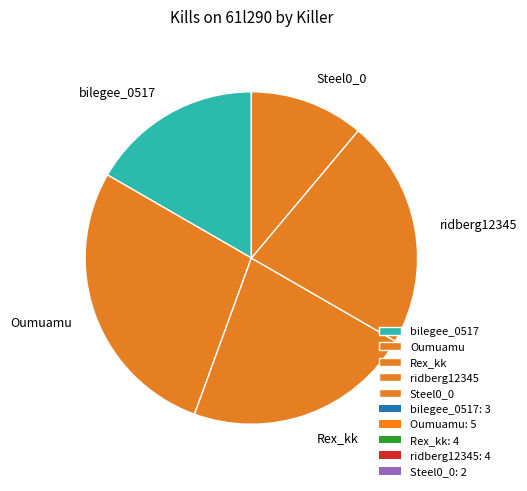

How many segments does this pie chart have?

5